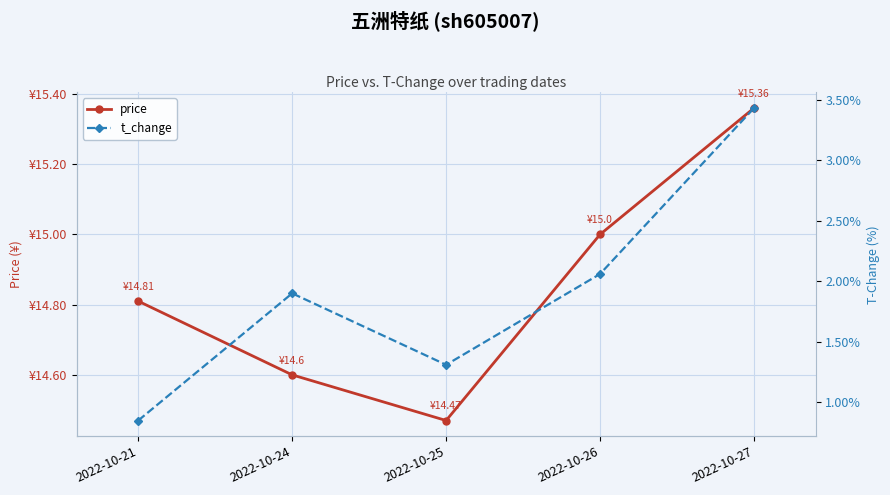

True or false: t_change and price intersect in this chart.

False